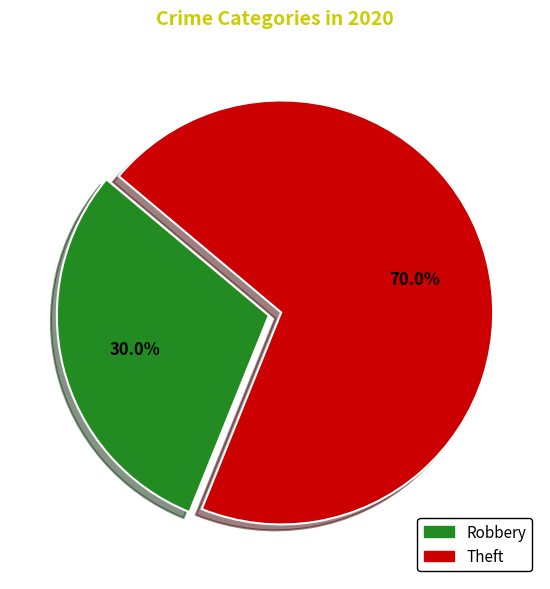

Count the number of slices in the pie.

2